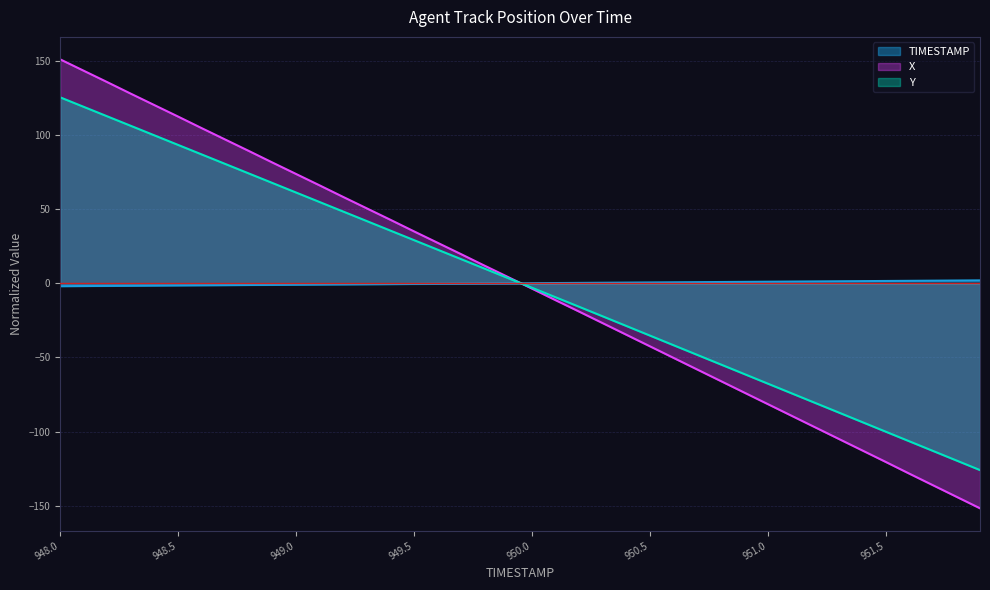

What is the maximum value shown in the chart?

151.0